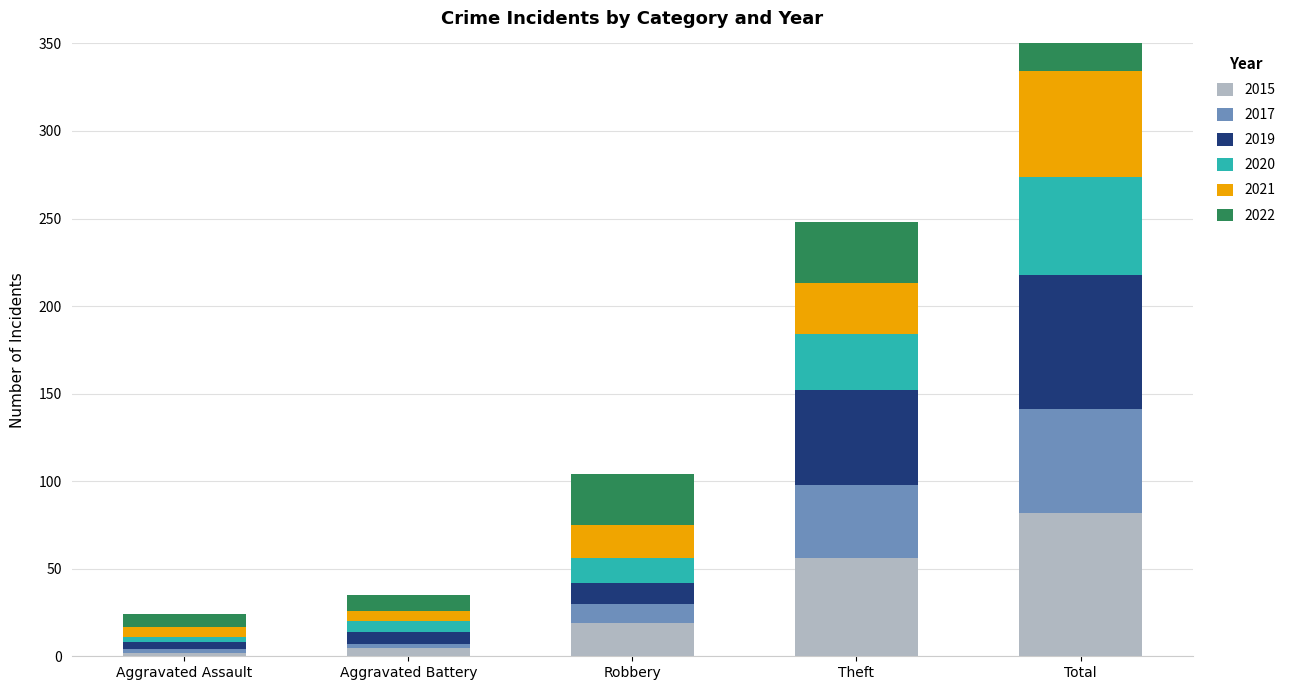

How many values in the 2020 series are below 14?

2